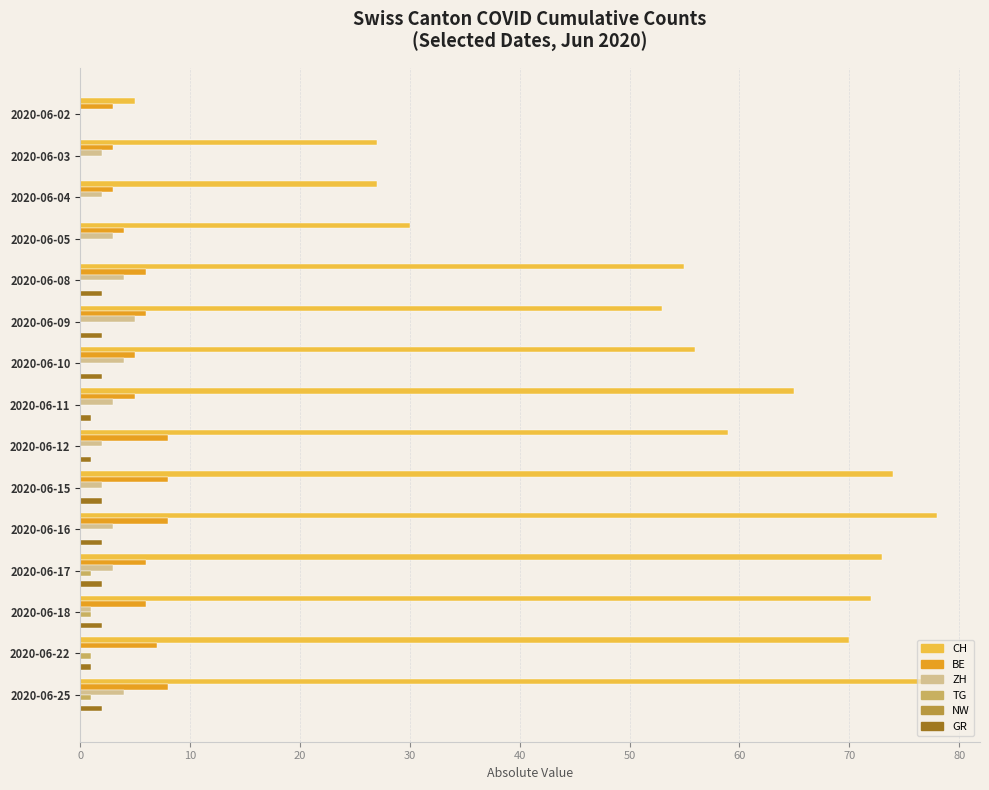

What is the total value across all series at 2020-06-15?

86